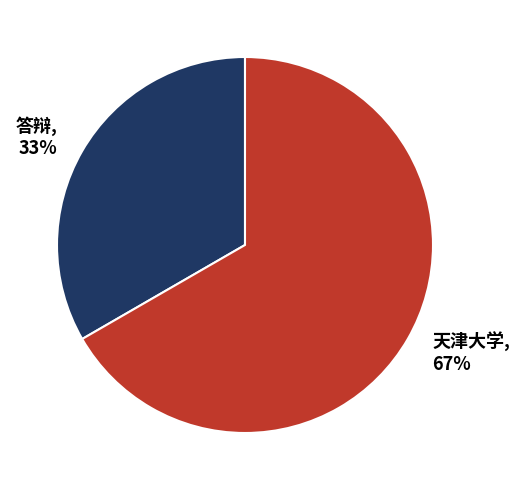

Do 答辩 and 天津大学 together represent more than half of the pie?

Yes